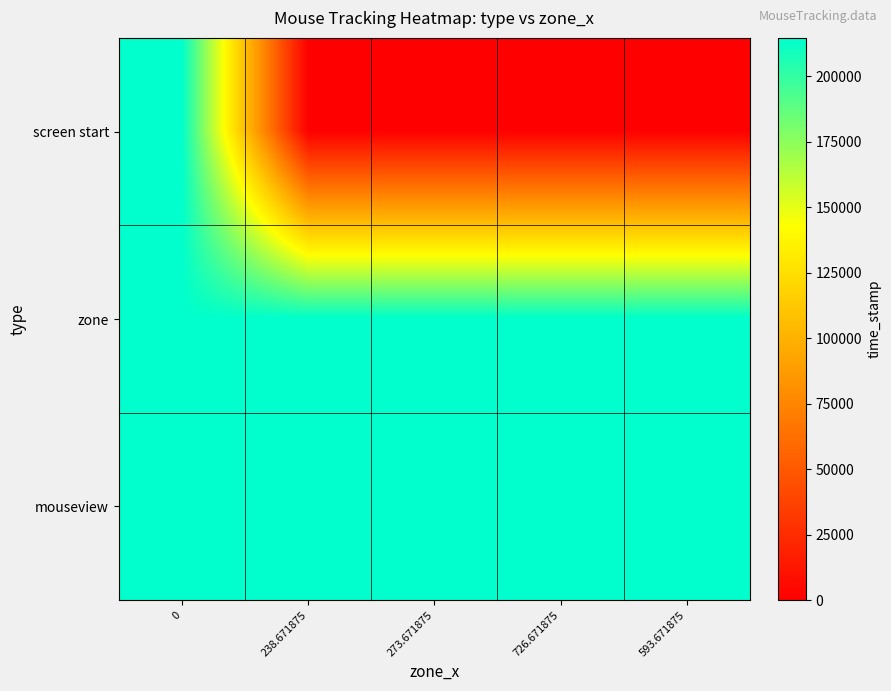

How many categories are shown in the chart?

5